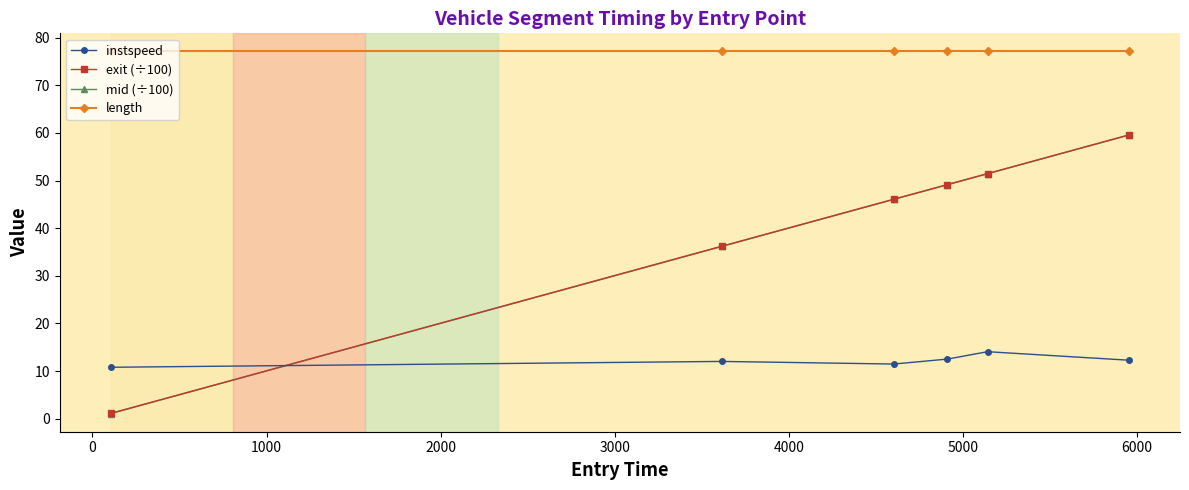

What is the value of the exit (÷100) point at the 2nd from the left?

36.2